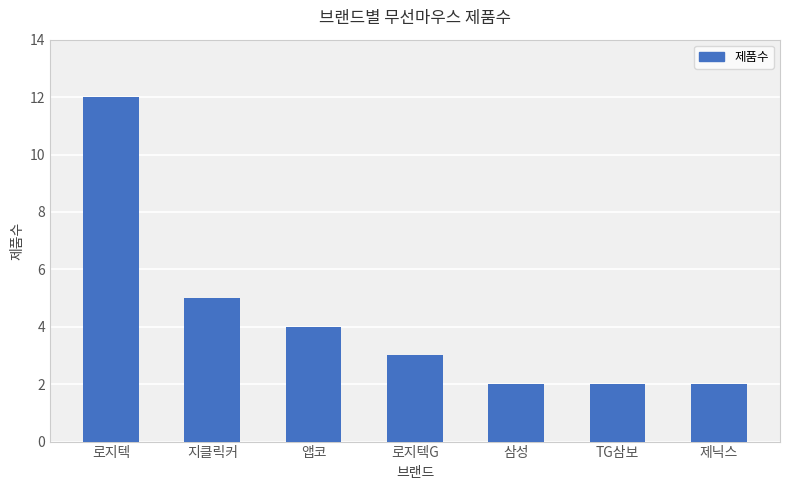

Does the chart contain stacked bars?

No